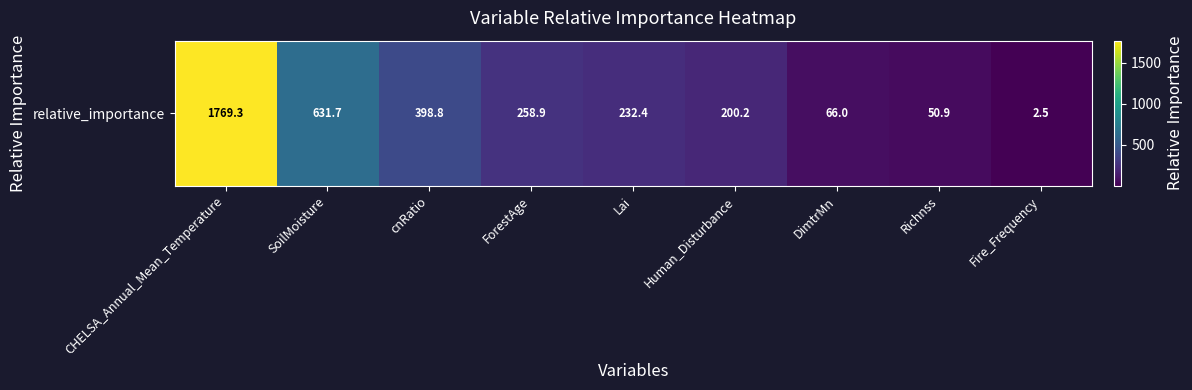

Which label corresponds to the smallest value in the chart?

Fire_Frequency